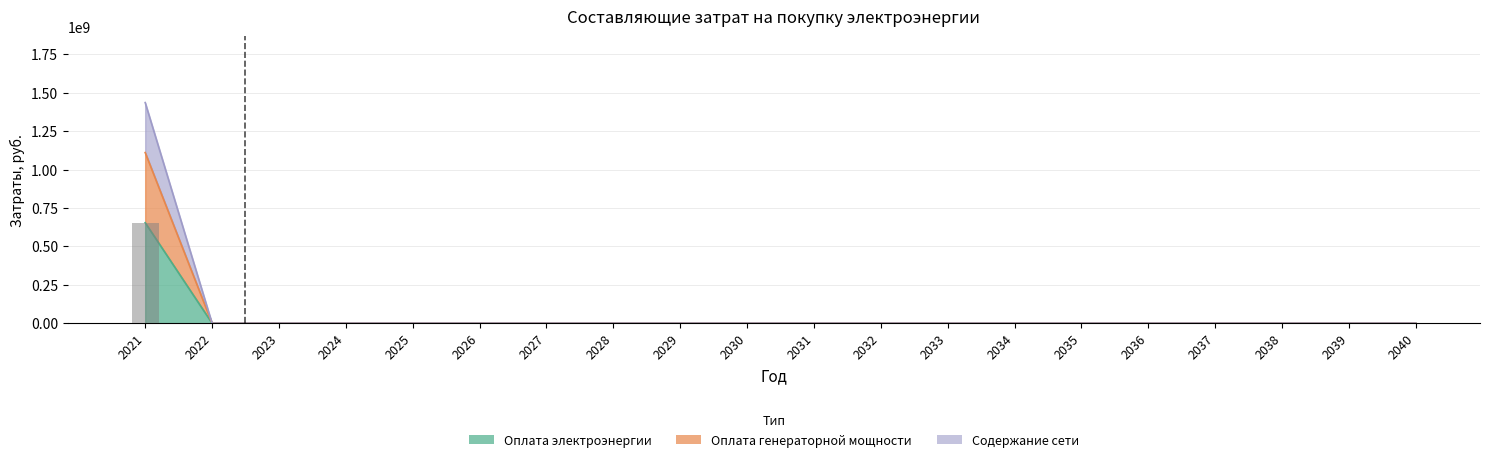

Which series changed the most between 2022 and 2031?

Оплата электроэнергии